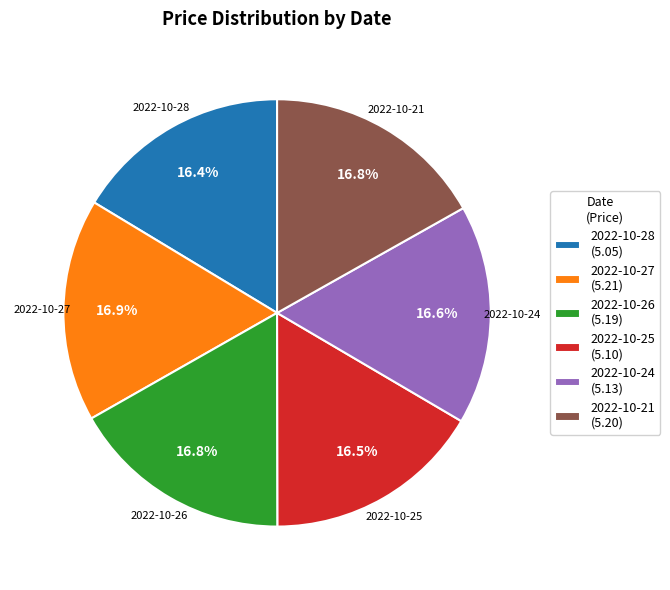

True or false: 2022-10-28 accounts for 11% of the total.

False